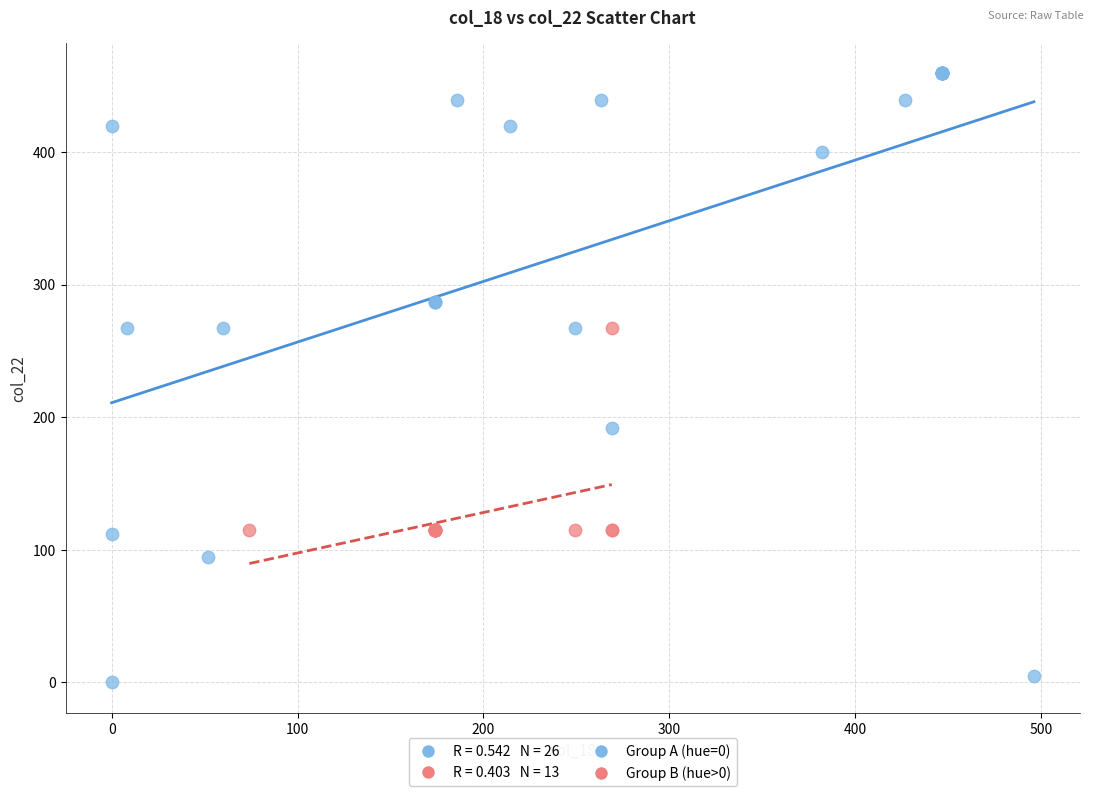

Which series contains the highest Y value?

Group A (hue=0)